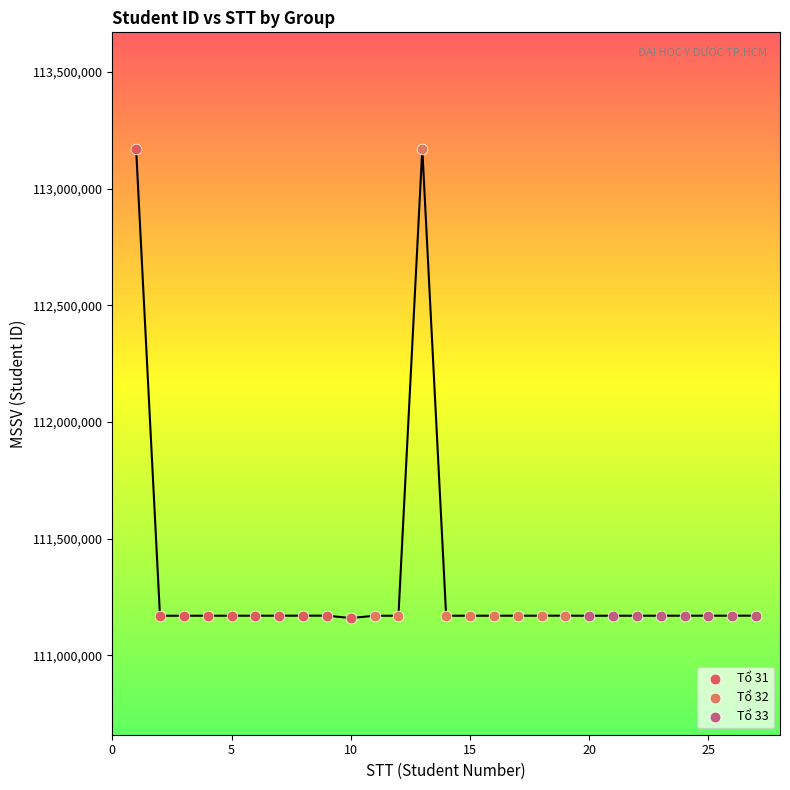

What are all the series names shown in the legend?

Tổ 31, Tổ 32, Tổ 33